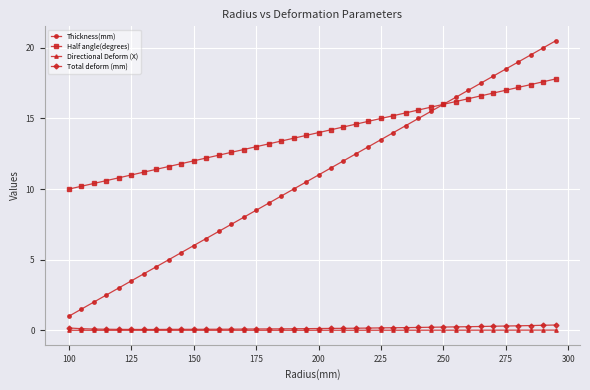

True or false: Total deform (mm) and Thickness(mm) cross at least once.

False